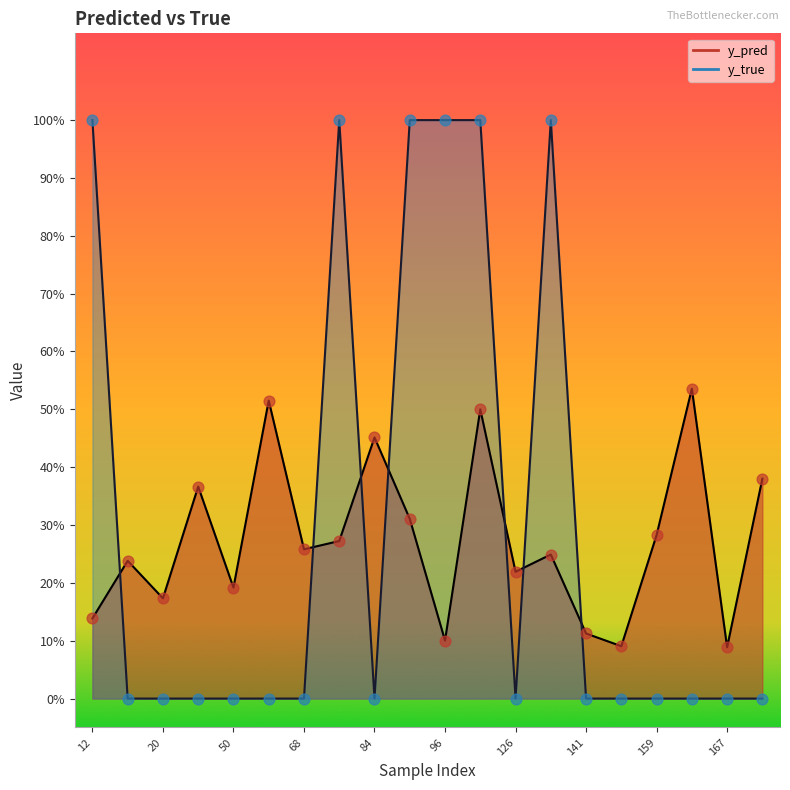

What is the total value across all series at 167?

0.1